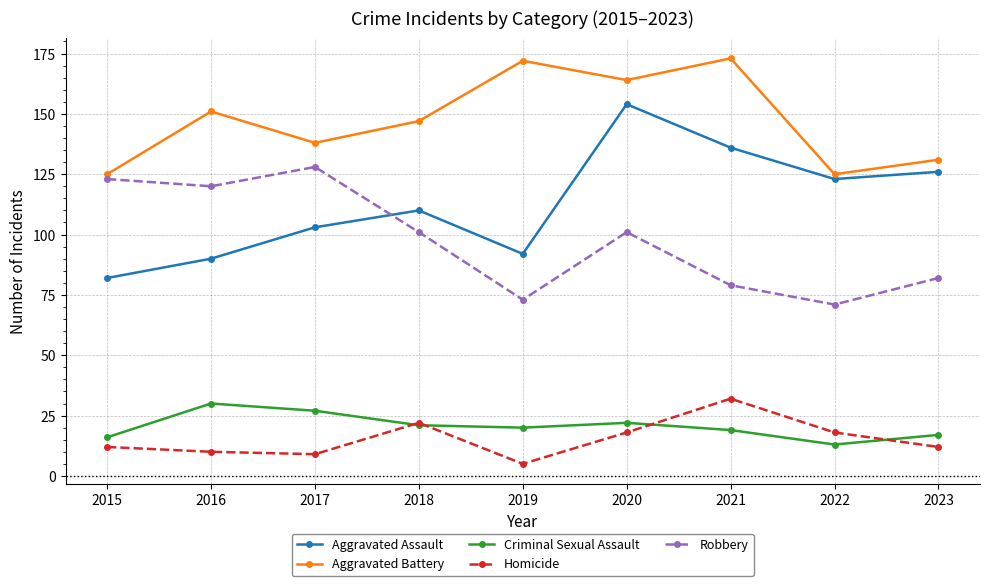

How many categories are shown in the chart?

9